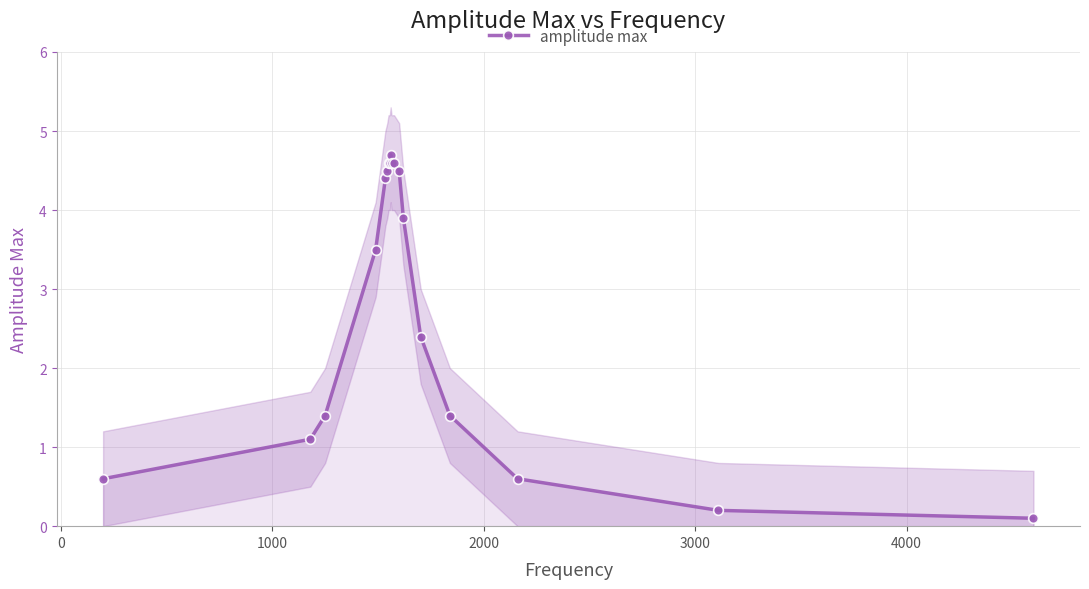

What is the value of the amplitude max point at the 10th from the left?

4.6